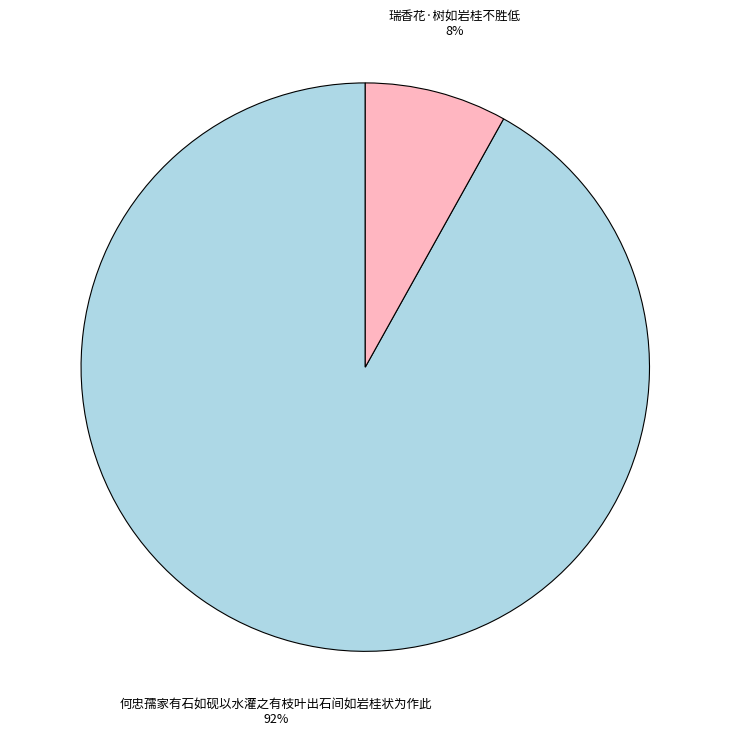

Is it true that 何忠孺家有石如砚以水灌之有枝叶出石间如岩桂状为作此 is 80% of the pie?

False